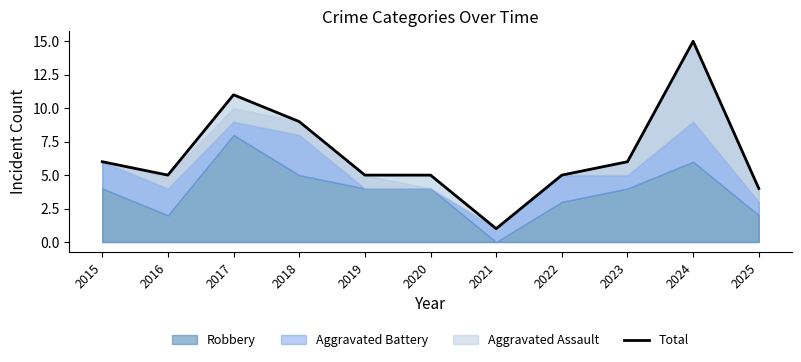

What is the value of the 8th point from the left?

5